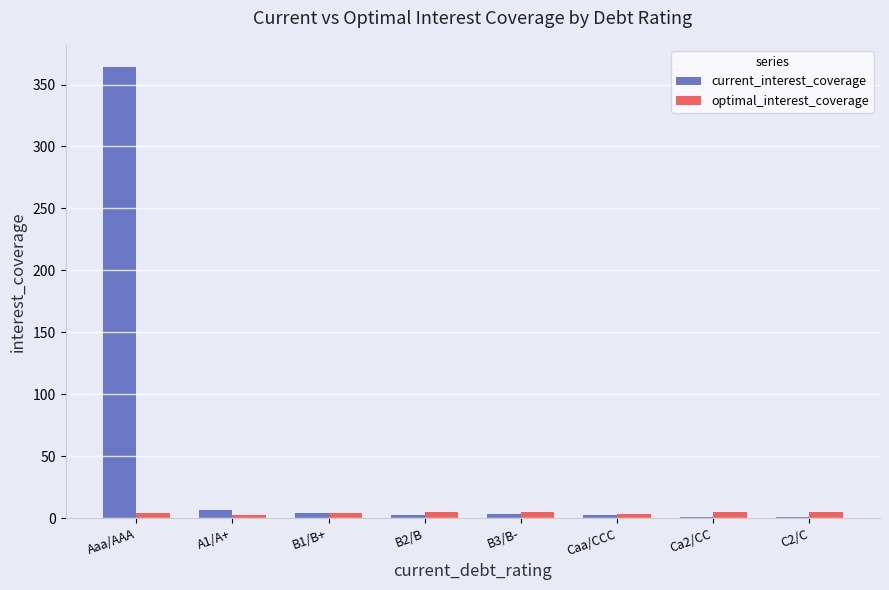

What is the sum of all current_interest_coverage values?

384.5